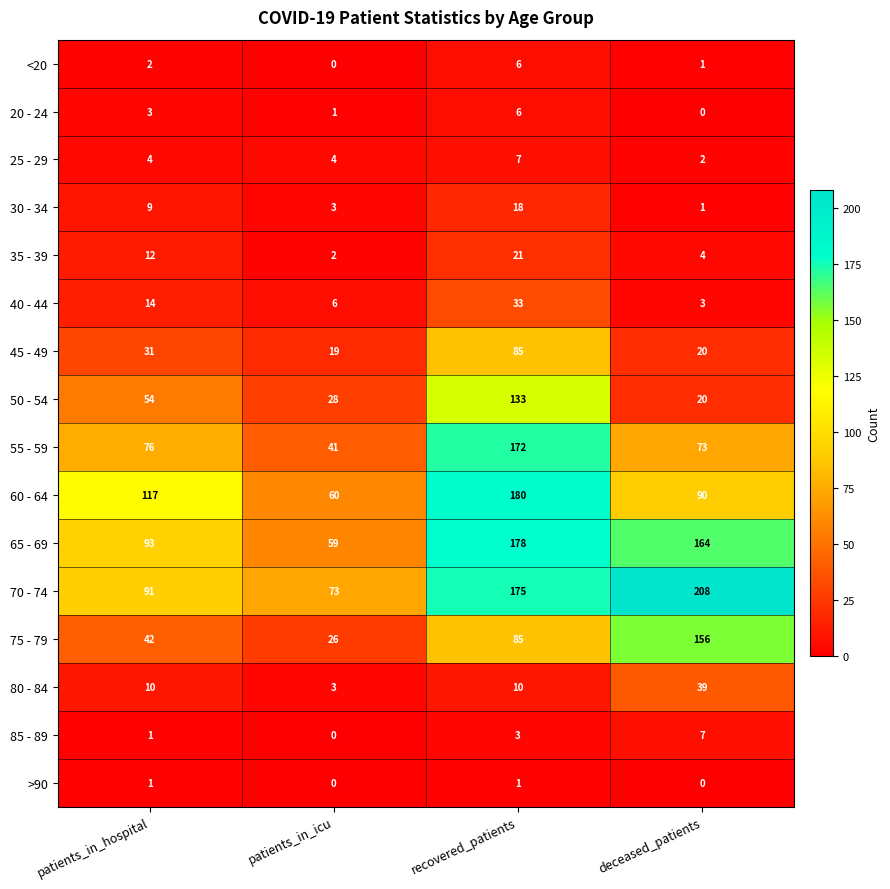

List the labels in order of 20 - 24 value, smallest first.

deceased_patients, patients_in_icu, patients_in_hospital, recovered_patients